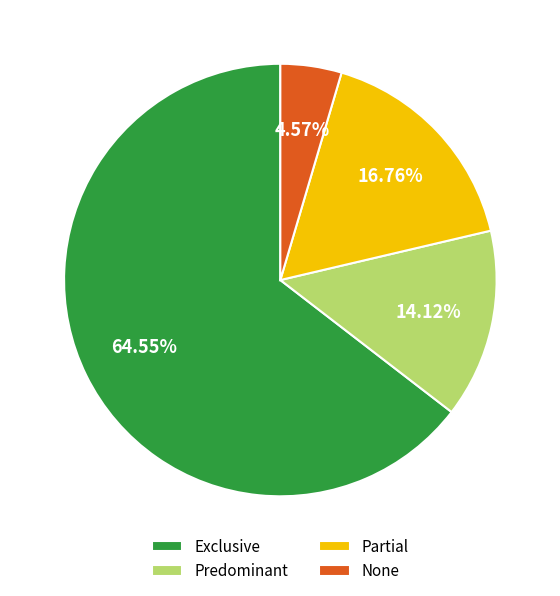

To the nearest percent, what portion does Partial represent?

17%